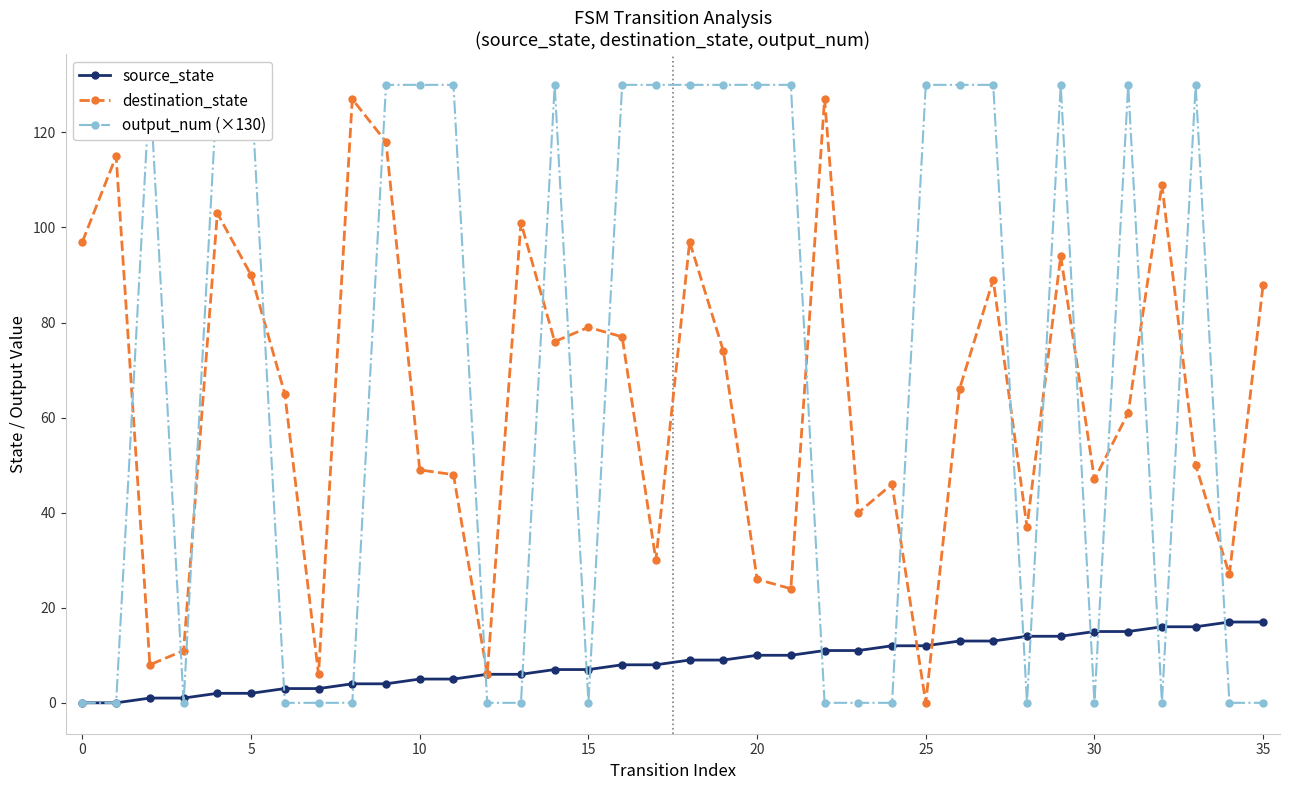

At which label does destination_state first exceed 66?

0